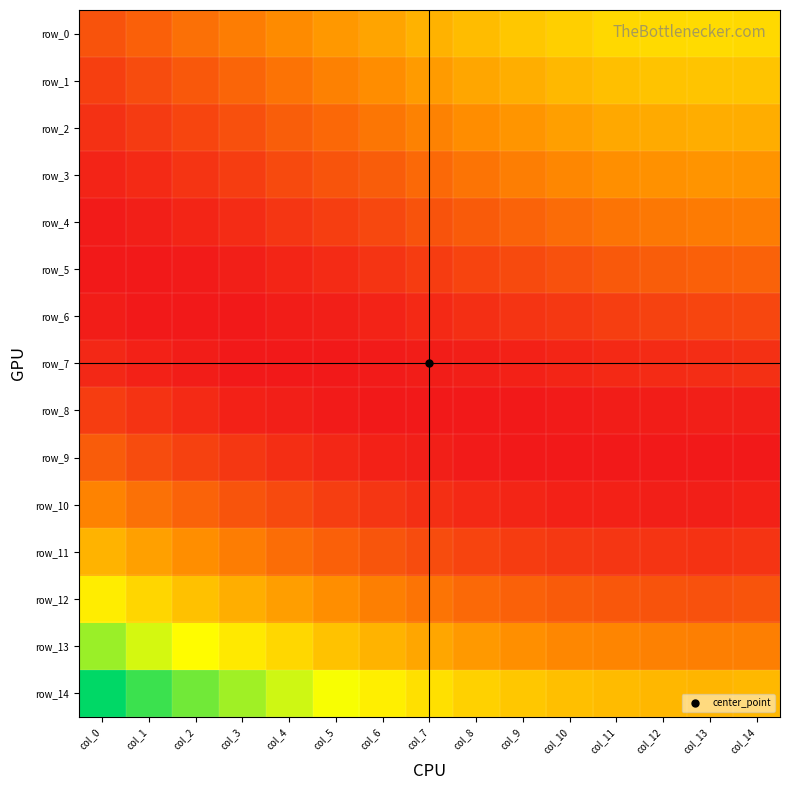

At which category is the sum across all series the highest?

col_0